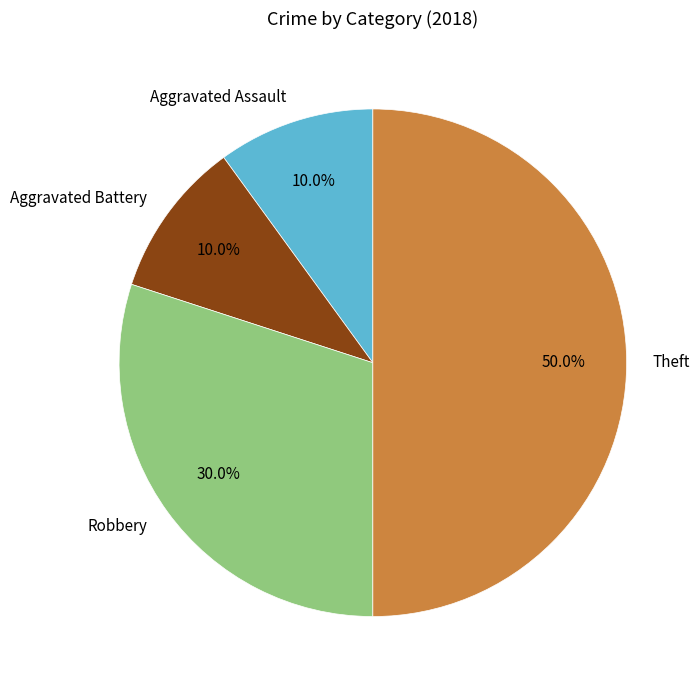

Is Robbery the majority of the pie?

No